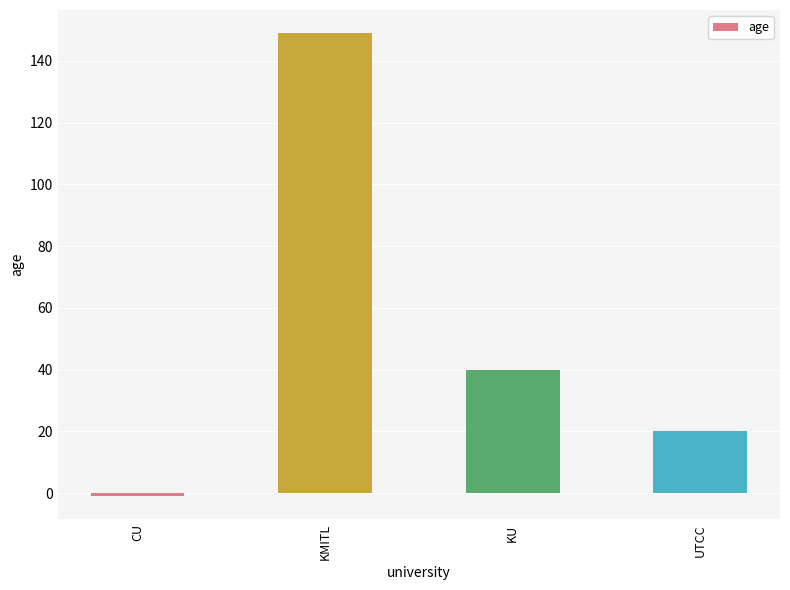

What is the smallest value displayed?

-1